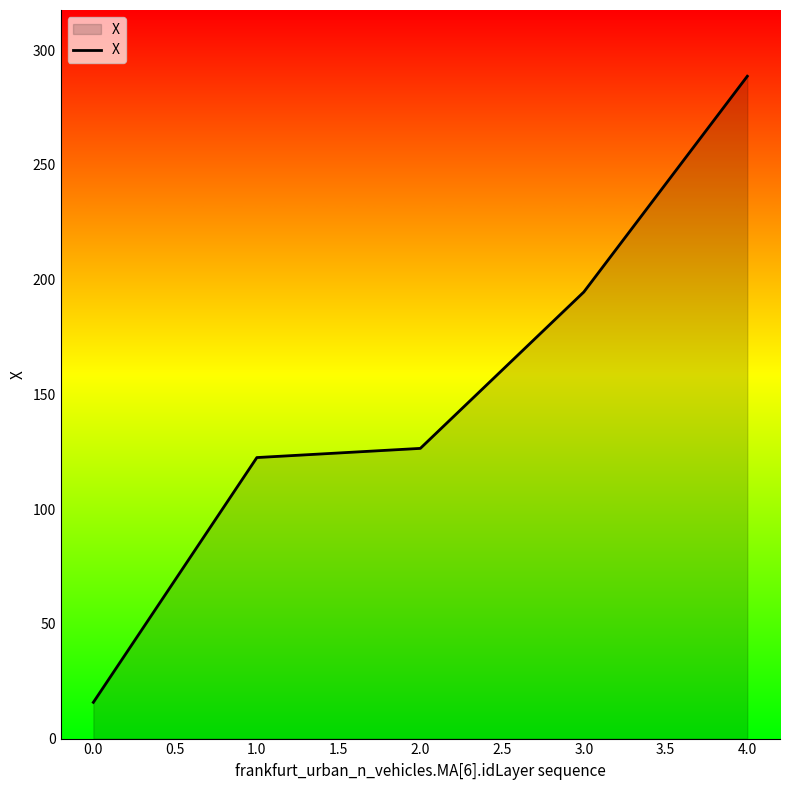

Reading right to left, transcribe all the data shown in this chart.

288.7	194.6	126.5	122.5	15.8